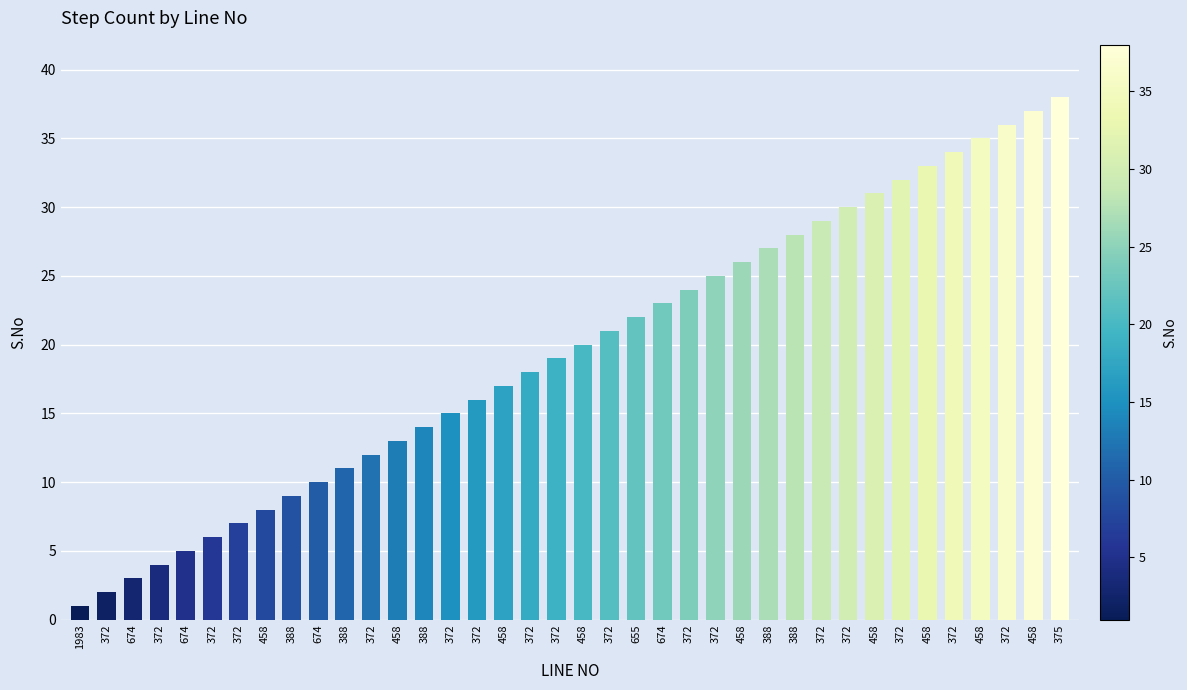

How many bars are there in total?

38